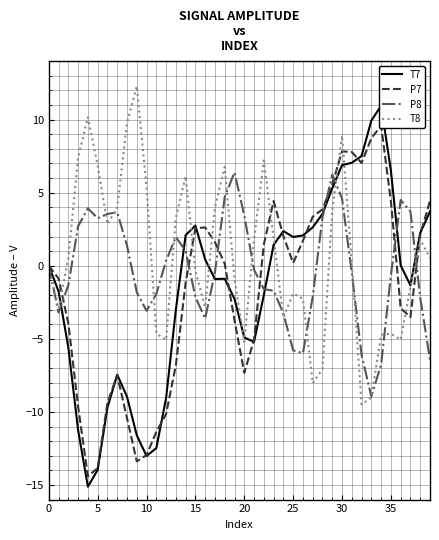

Reading left to right, transcribe all the data shown in this chart.

T7: 0.0	-1.8	-5.6	-11.2	-15.1	-14.0	-9.7	-7.5	-9.0	-11.6	-13.0	-12.5	-9.1	-3.0	2.1	2.7	0.4	-0.9	-0.9	-2.3	-4.9	-5.2	-2.0	1.4	2.4	2.0	2.1	2.6	3.5	5.3	6.9	7.0	7.5	9.9	10.9	6.5	0.0	-1.3	2.2	3.7
P7: -0.0	-0.9	-3.9	-9.6	-14.4	-13.8	-9.4	-7.5	-10.4	-13.4	-13.0	-11.4	-10.1	-6.8	-1.2	2.6	2.6	1.6	0.1	-3.7	-7.3	-5.1	1.5	4.4	2.0	0.2	1.7	3.4	3.9	5.6	7.8	7.8	7.0	8.7	9.6	4.4	-2.9	-3.5	2.1	4.4
P8: -0.0	-3.2	-1.3	2.7	3.9	3.2	3.5	3.7	1.4	-1.8	-3.1	-1.9	0.3	2.0	1.0	-2.1	-3.6	-0.4	4.7	6.4	3.4	-0.3	-1.6	-1.7	-3.3	-5.8	-6.0	-2.1	3.3	6.2	4.6	-0.5	-6.1	-8.9	-6.8	-0.7	4.5	3.7	-2.2	-6.4
T8: 0.0	-2.9	0.5	7.4	10.2	6.9	2.8	4.0	9.8	12.3	5.4	-4.6	-5.1	3.3	6.1	-0.4	-2.8	4.0	6.8	-0.9	-5.2	1.8	7.2	1.9	-3.5	-1.9	-2.3	-8.0	-7.1	3.8	8.9	0.2	-9.5	-9.0	-4.7	-4.6	-5.1	-1.5	1.8	0.5